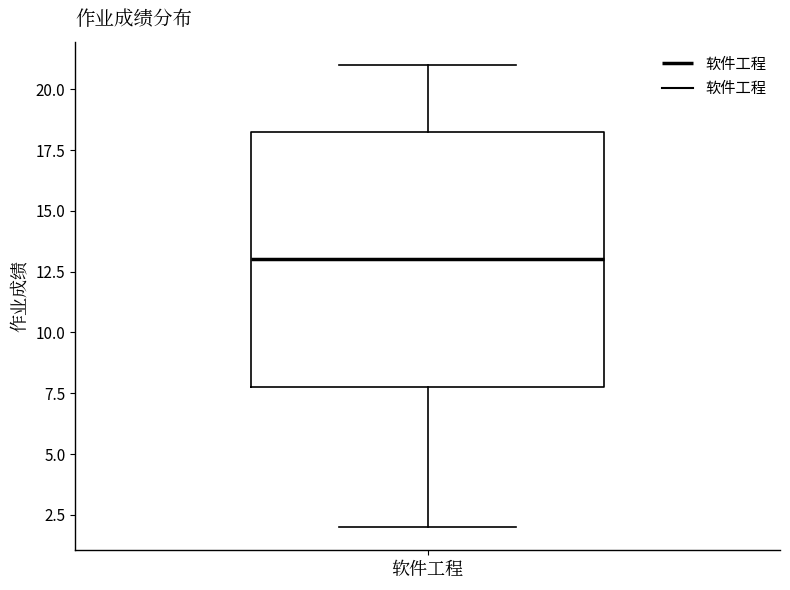

Transcribe this box plot: give where the median line is, the range the box spans, and where the two whiskers end, as read against the y-axis. The values are not printed on the chart, so give them approximately, as read against the axis.

median 13.0, box 8.0 to 18.5, whiskers 2.0 to 21.0